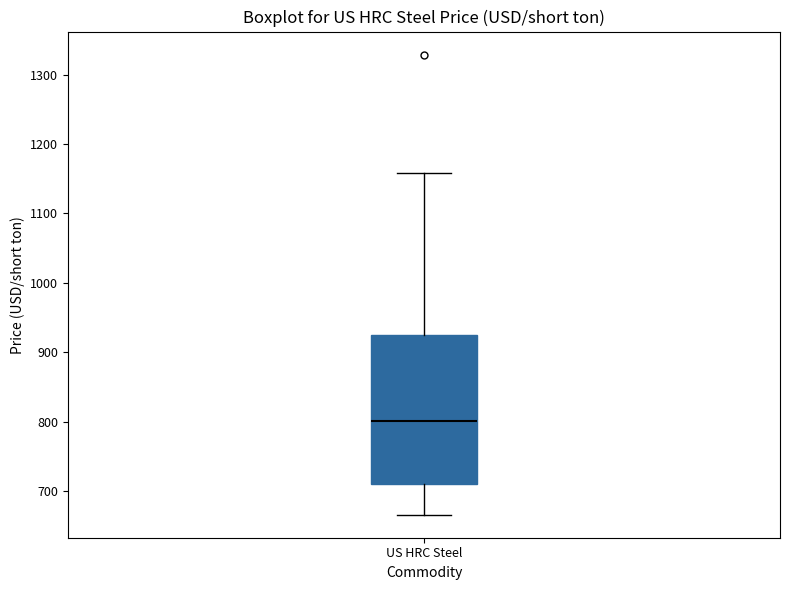

Transcribe this box plot: give where the median line is, the range the box spans, and where the two whiskers end, as read against the y-axis. The values are not printed on the chart, so give them approximately, as read against the axis.

median 800, box 710 to 920, whiskers 670 to 1160